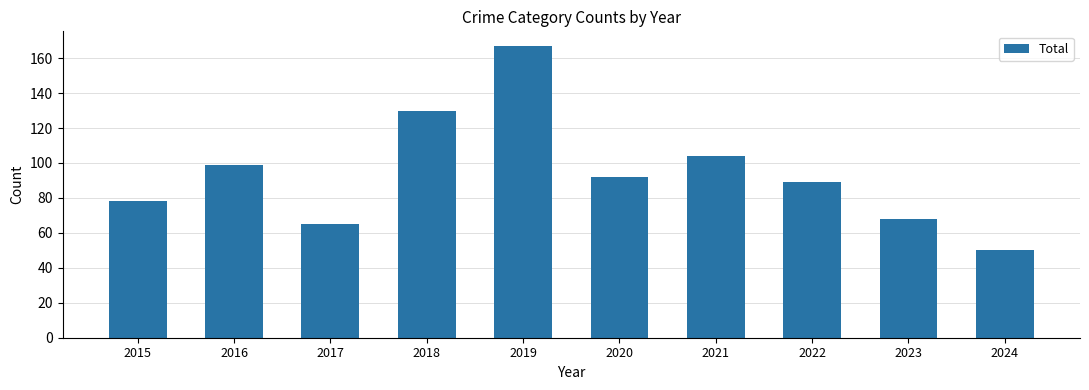

What is the sum of all values?

942